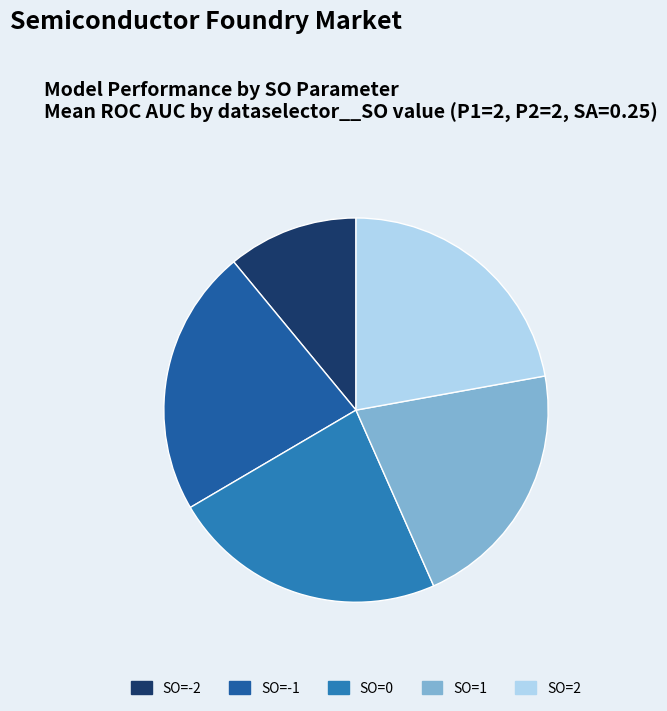

Does SO=1 account for over 50% of the chart?

No